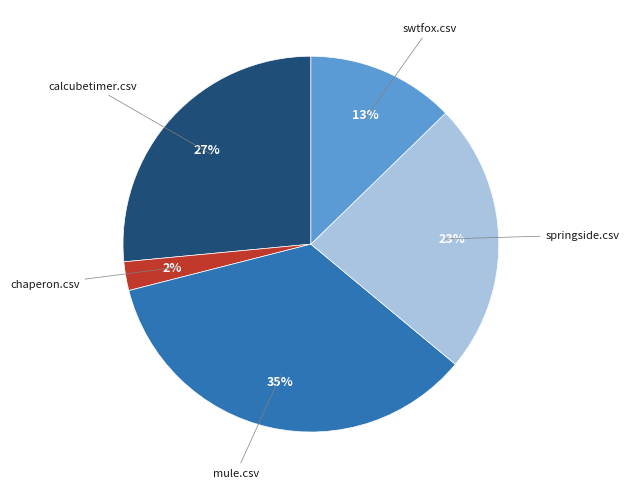

How many segments does this pie chart have?

5